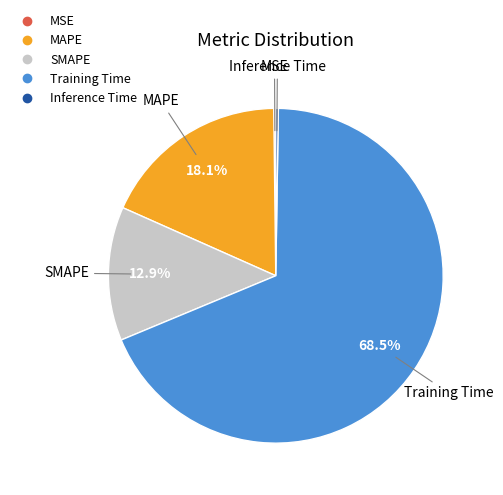

What portion of the pie excludes MAPE?

81.9%